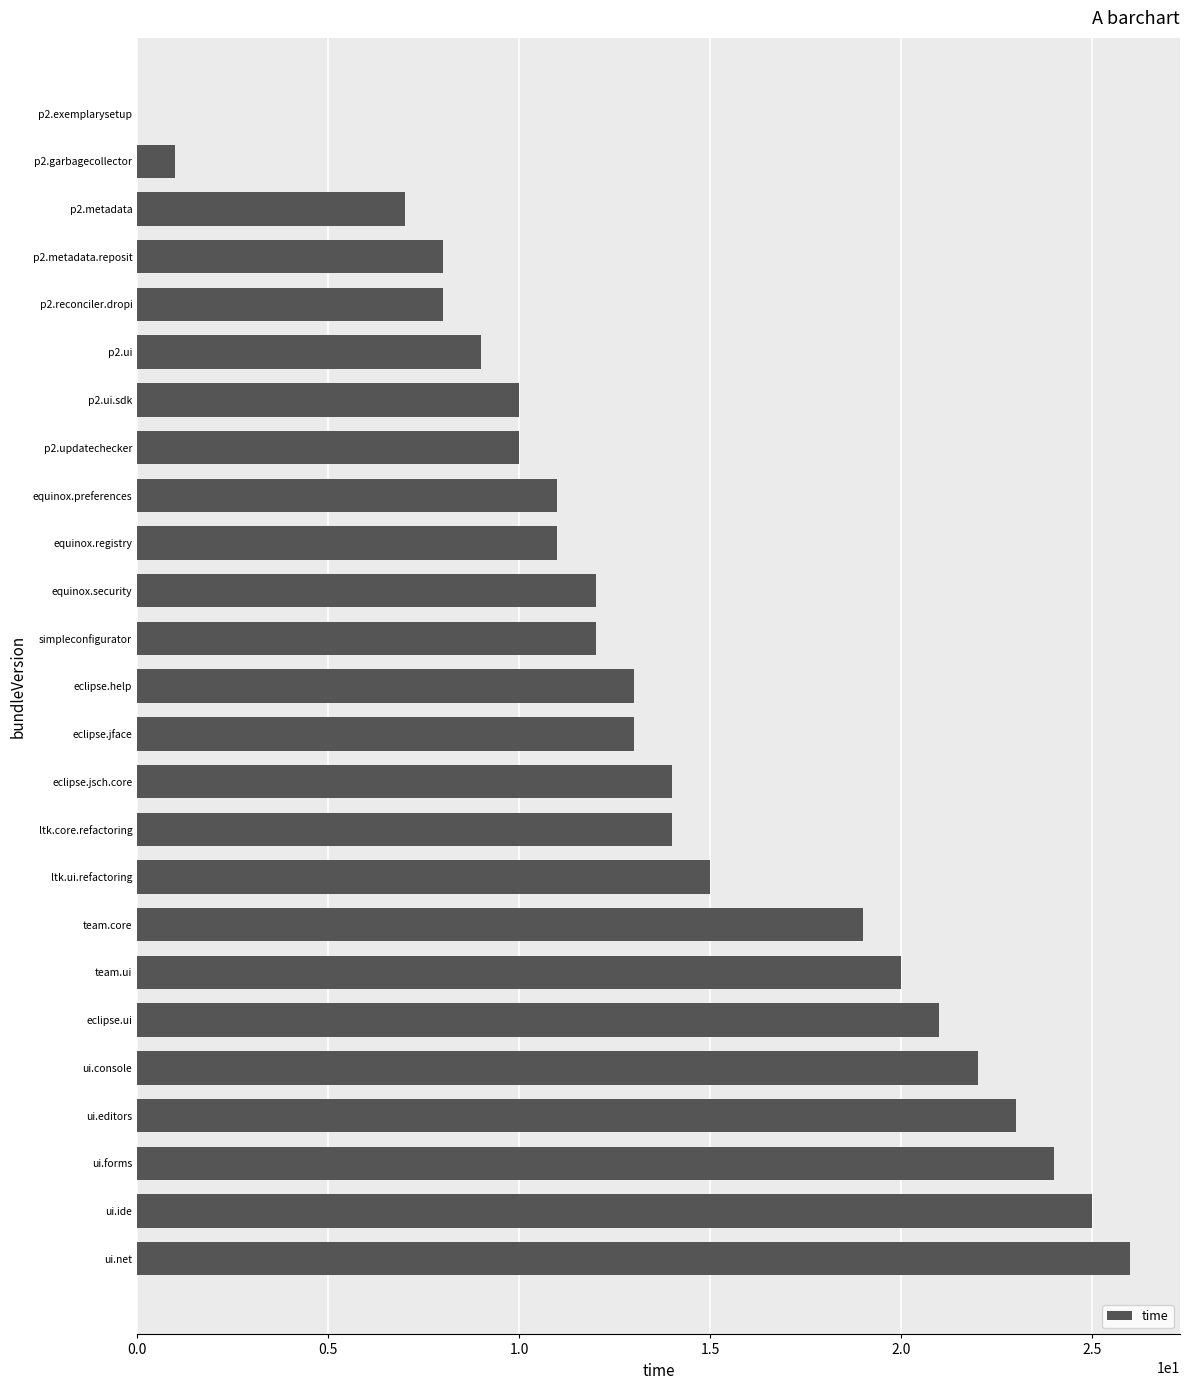

How many data points does each series have?

25